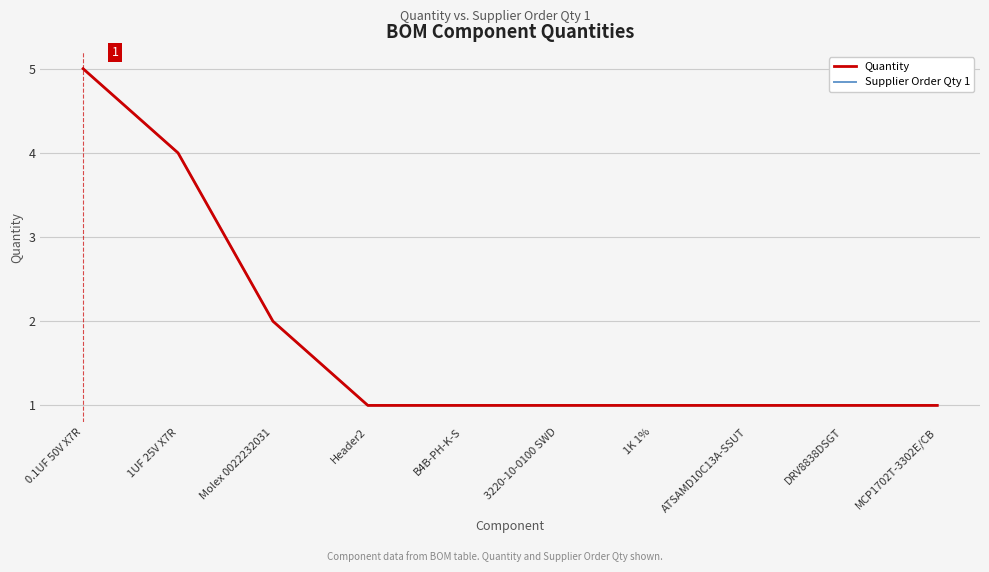

Does the chart display data point markers on the line(s)?

No